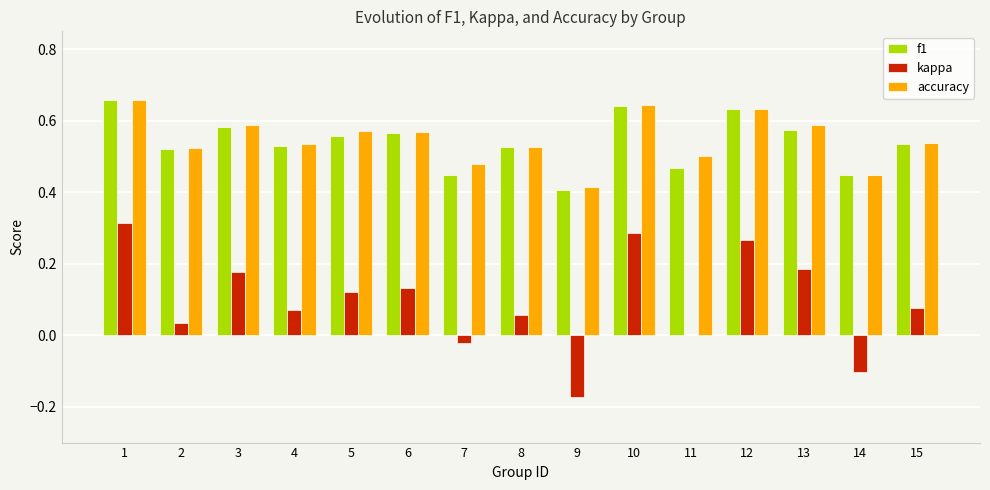

Is the value of accuracy at 11 greater than the value of f1 at 12?

No